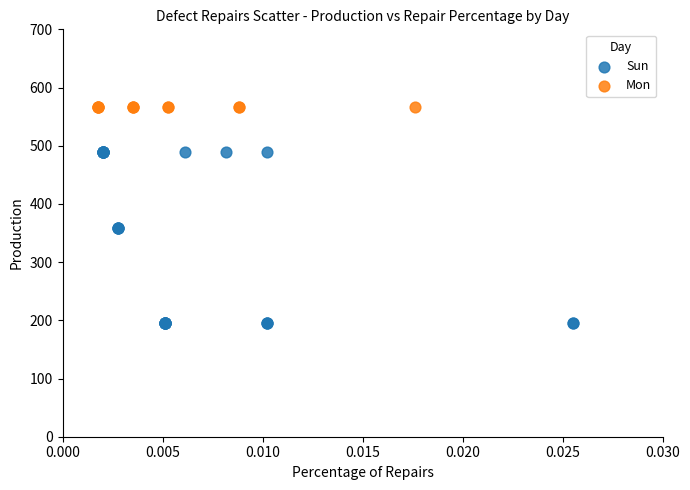

Which series reaches the minimum Y coordinate?

Sun